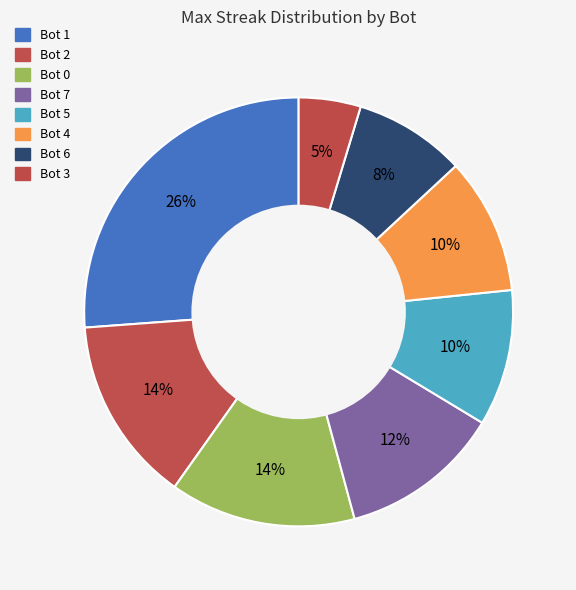

How much of the chart is everything except Bot 2?

86.0%